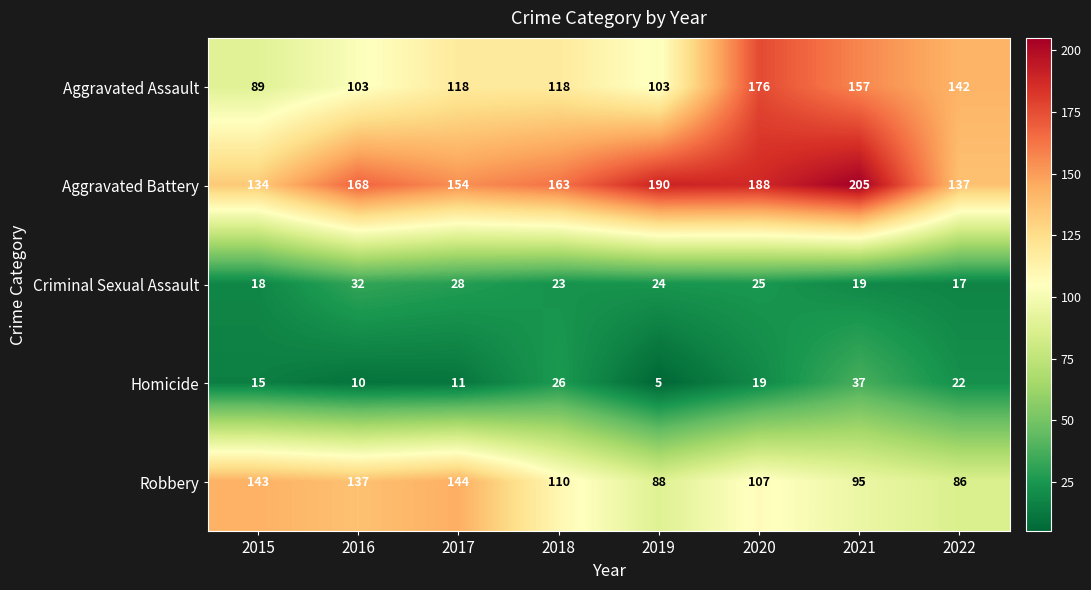

How many categories are shown in the chart?

8